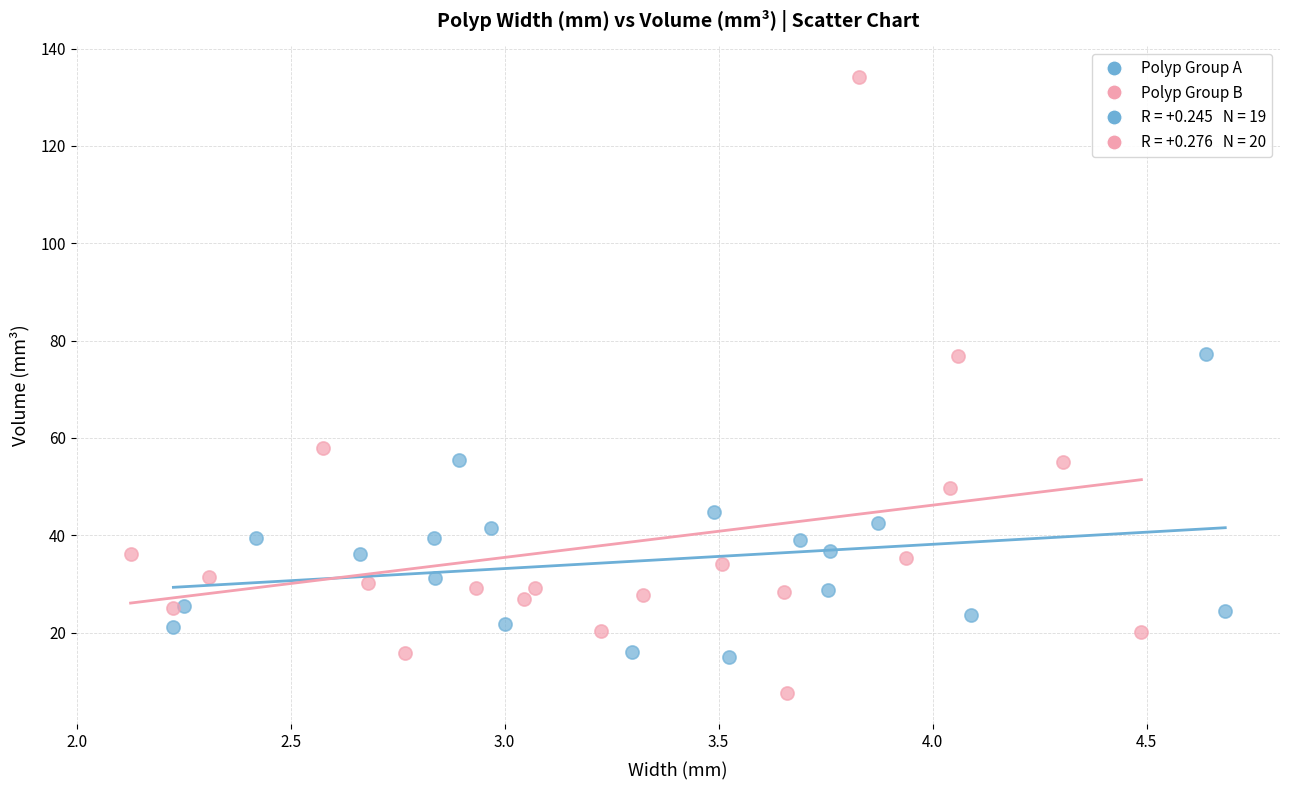

Which series contains the highest Y value?

Polyp Group B